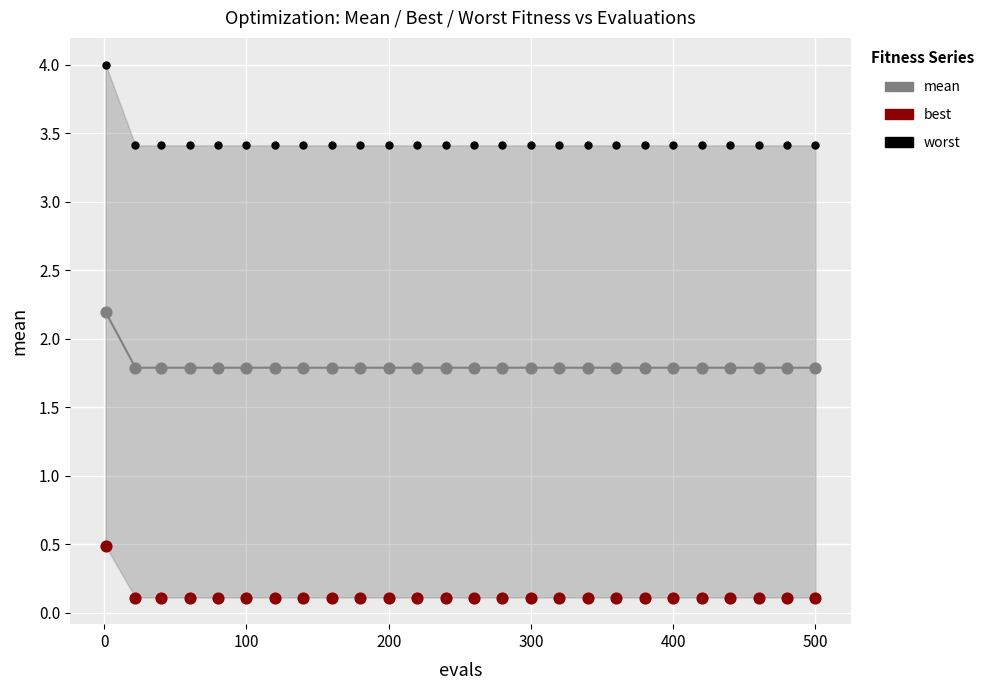

What are all the series names shown in the legend?

mean, best, worst